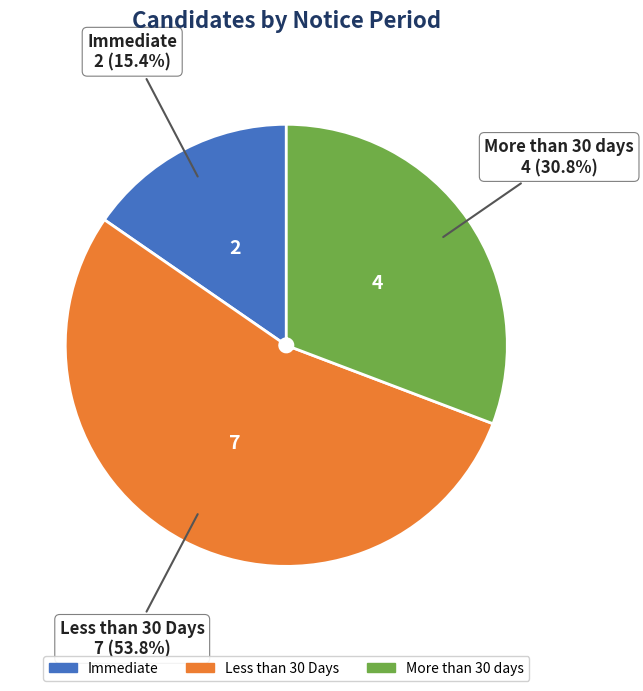

Is there a majority slice in this chart?

Yes